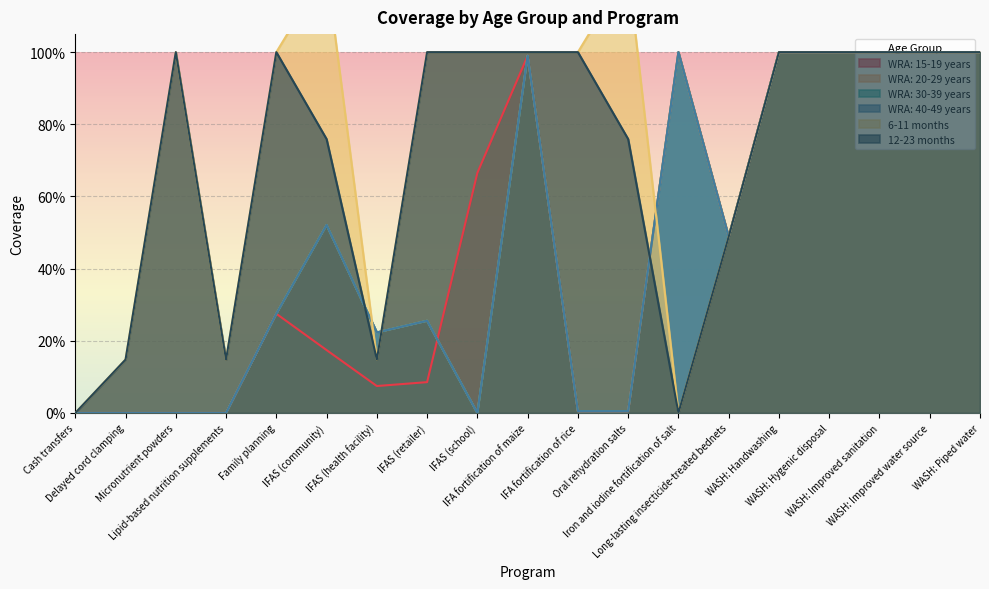

What position from the right is IFA fortification of maize?

10